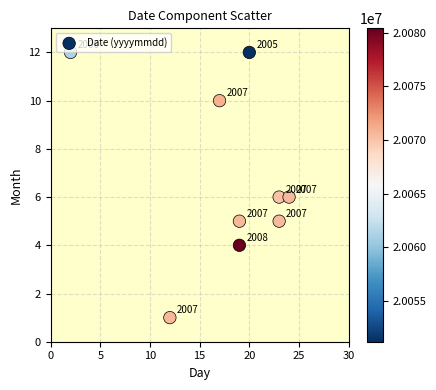

What is the average X value?

18